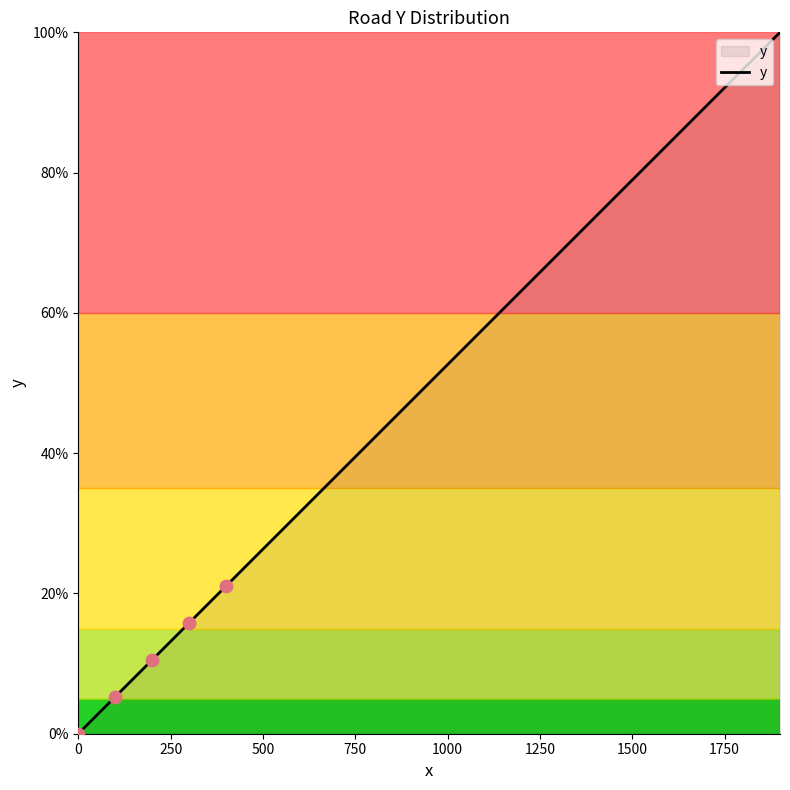

What is the greatest value displayed?

100.0